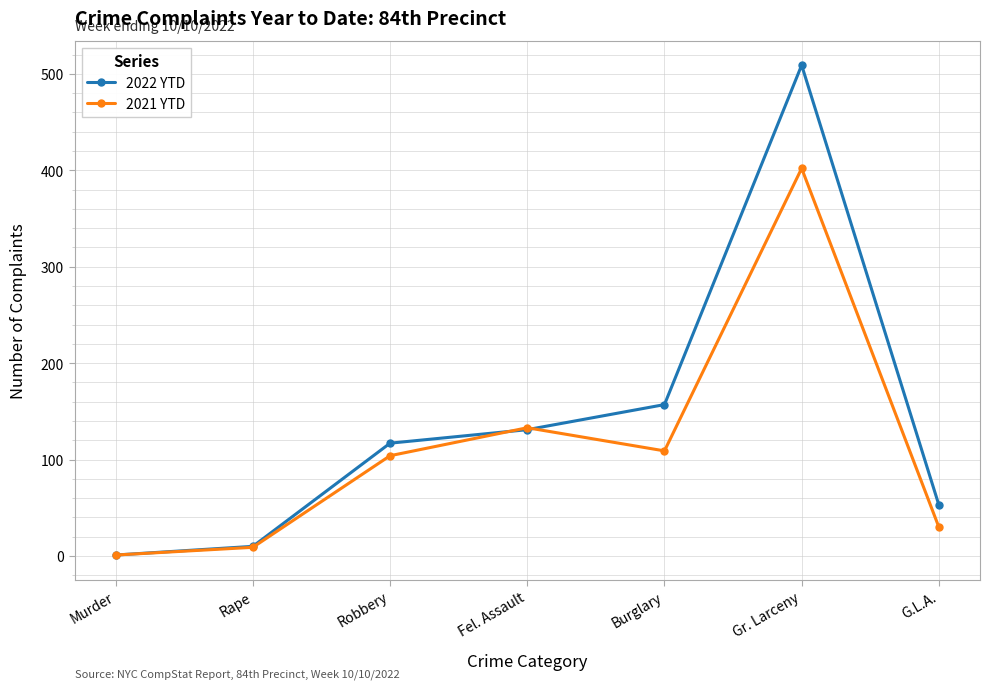

What is the difference between the second highest and minimum values in the 2021 YTD series?

132